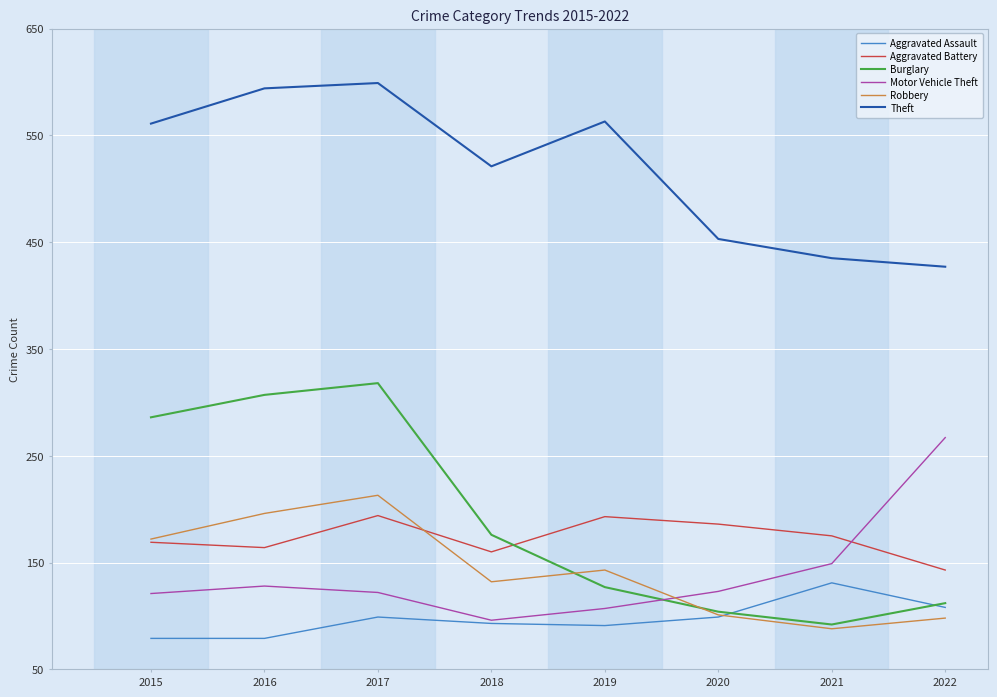

Which series has the widest spread of values?

Burglary